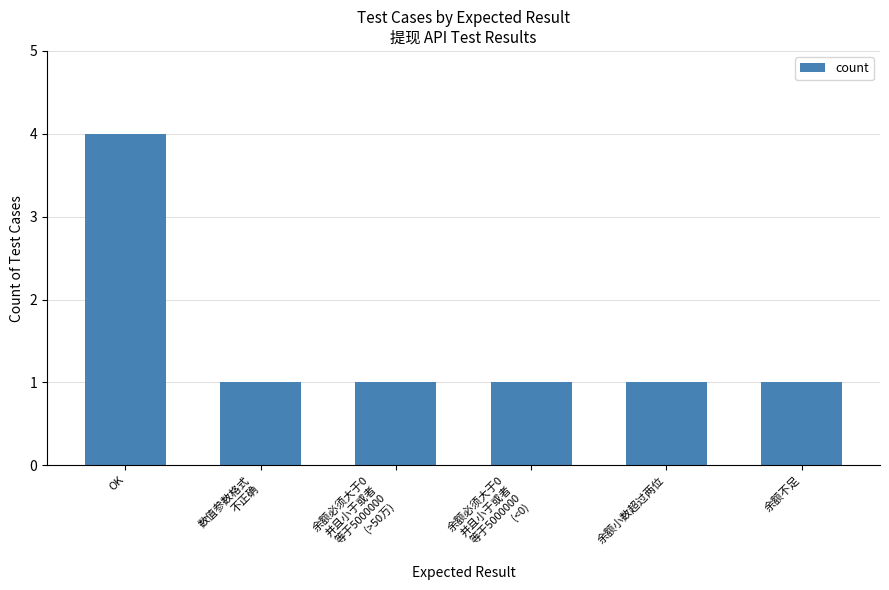

What is the ratio of the value at 数值参数格式
不正确 to the value at 余额不足?

1.0